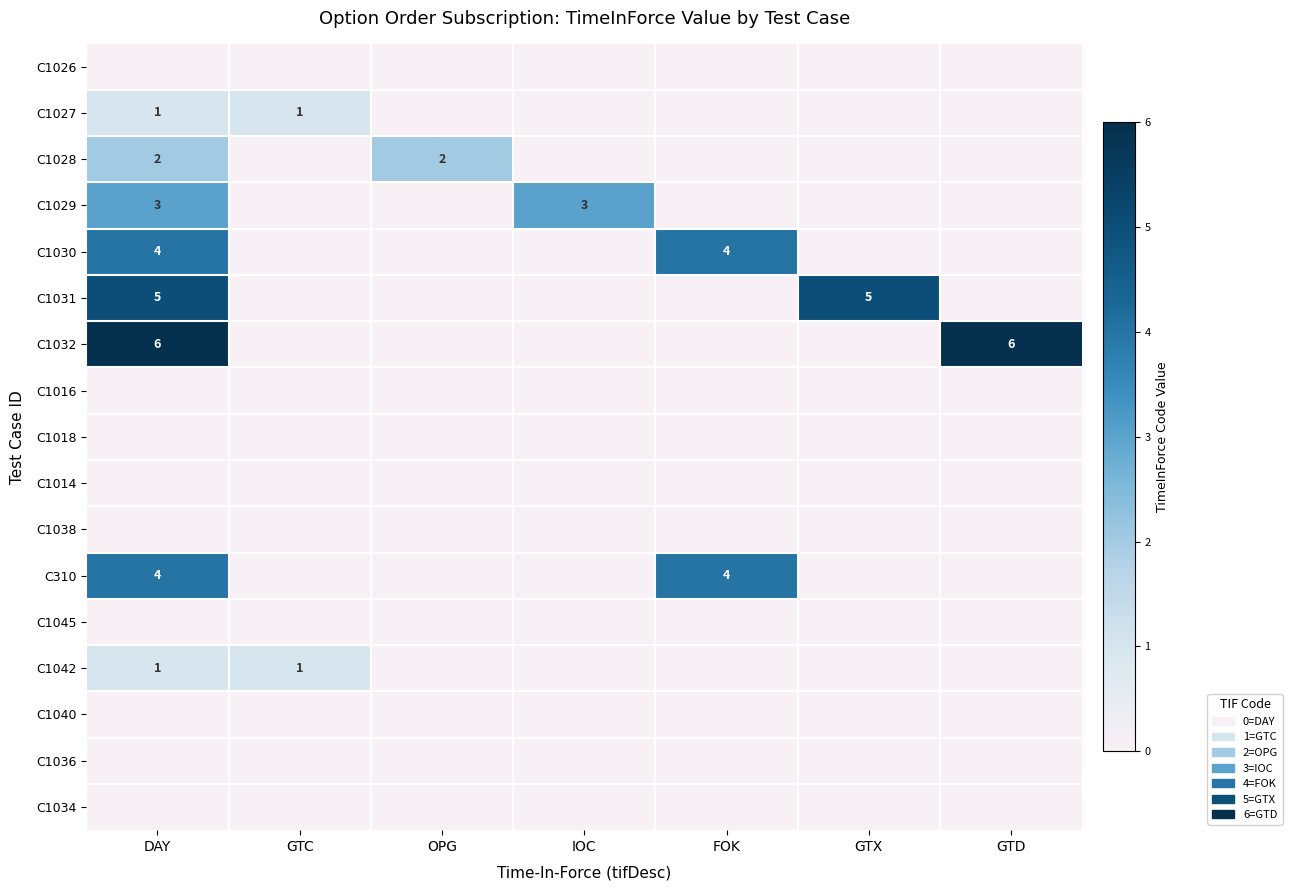

Count the number of categories in the chart.

7